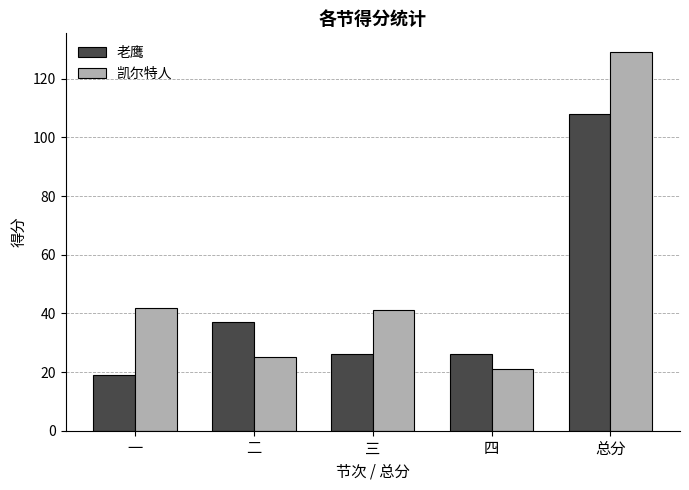

Does the chart contain stacked bars?

No